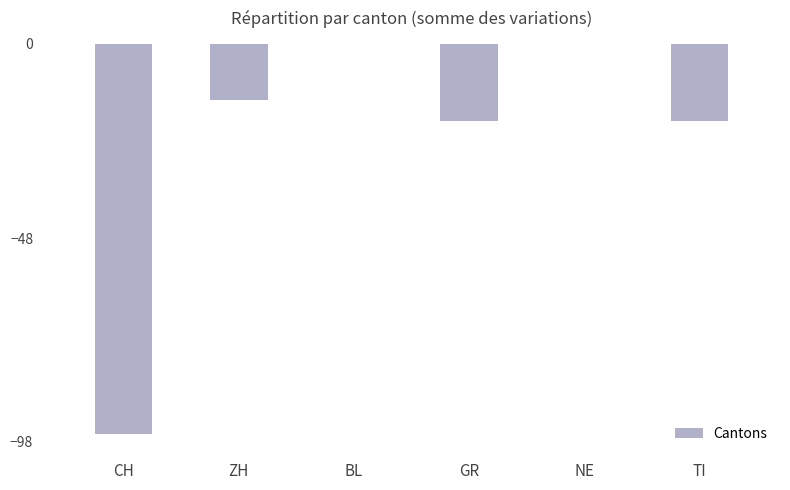

What is the sum of the values at CH and BL?

-96